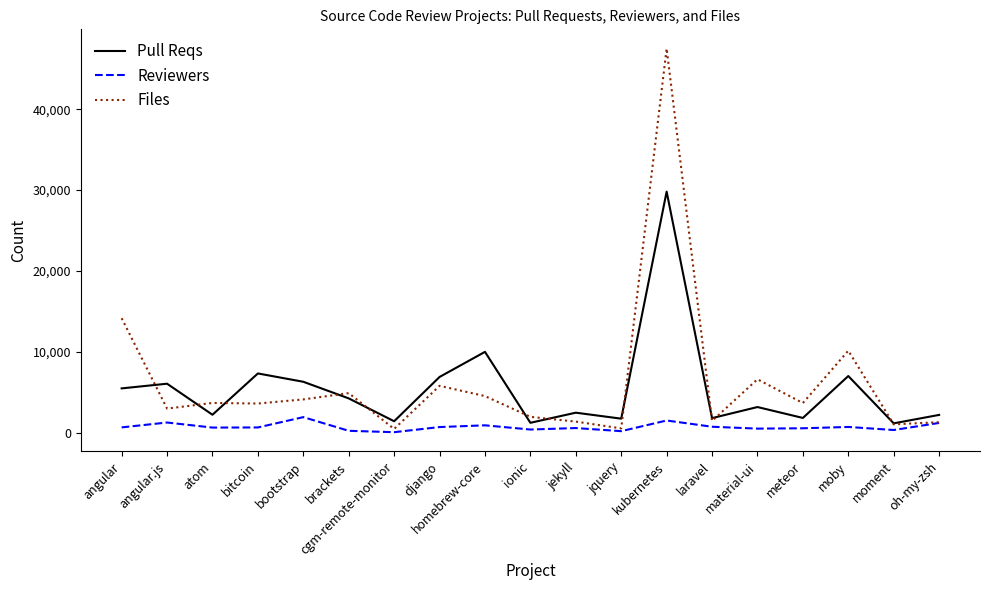

What is the maximum value for Files?

47490